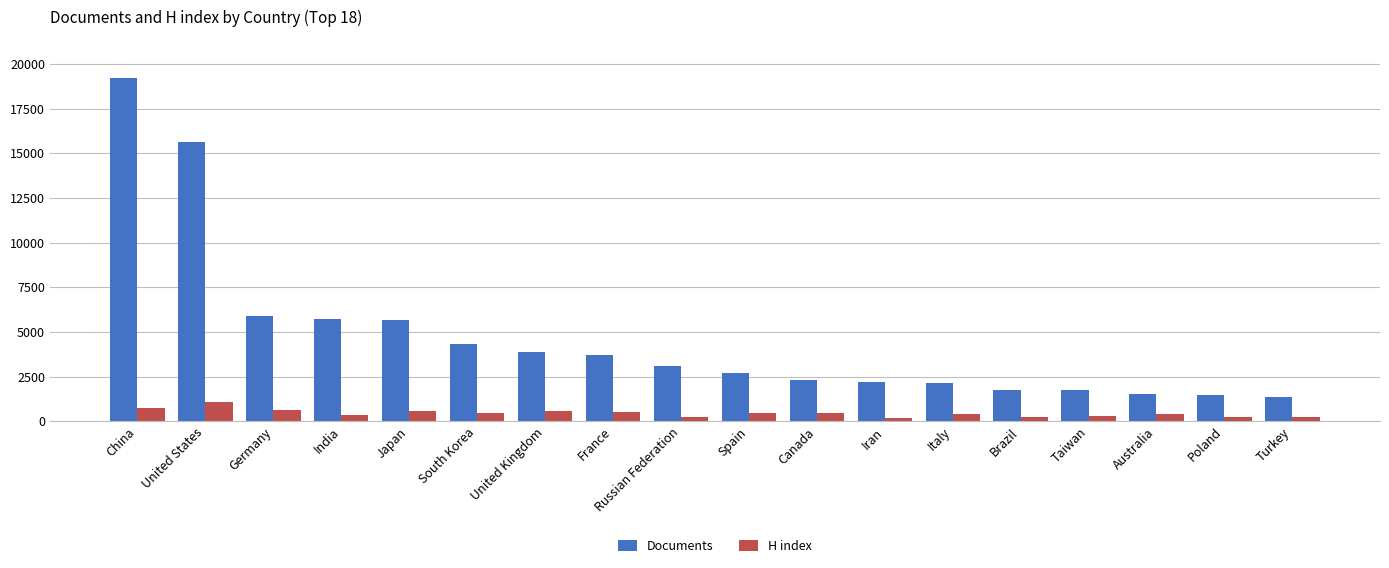

Which label corresponds to the largest value in the chart?

China